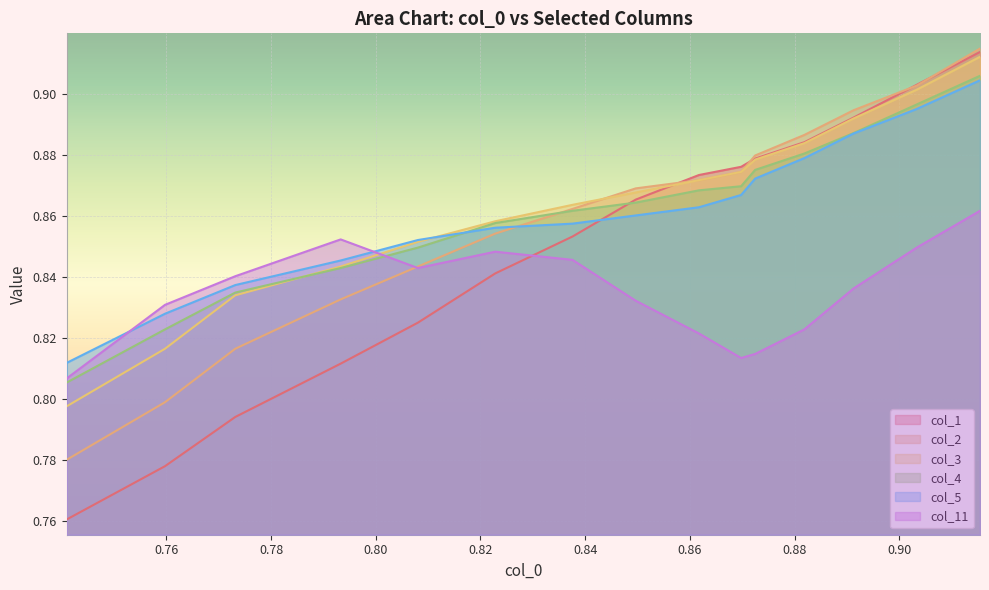

True or false: col_5 and col_11 cross at least once.

True